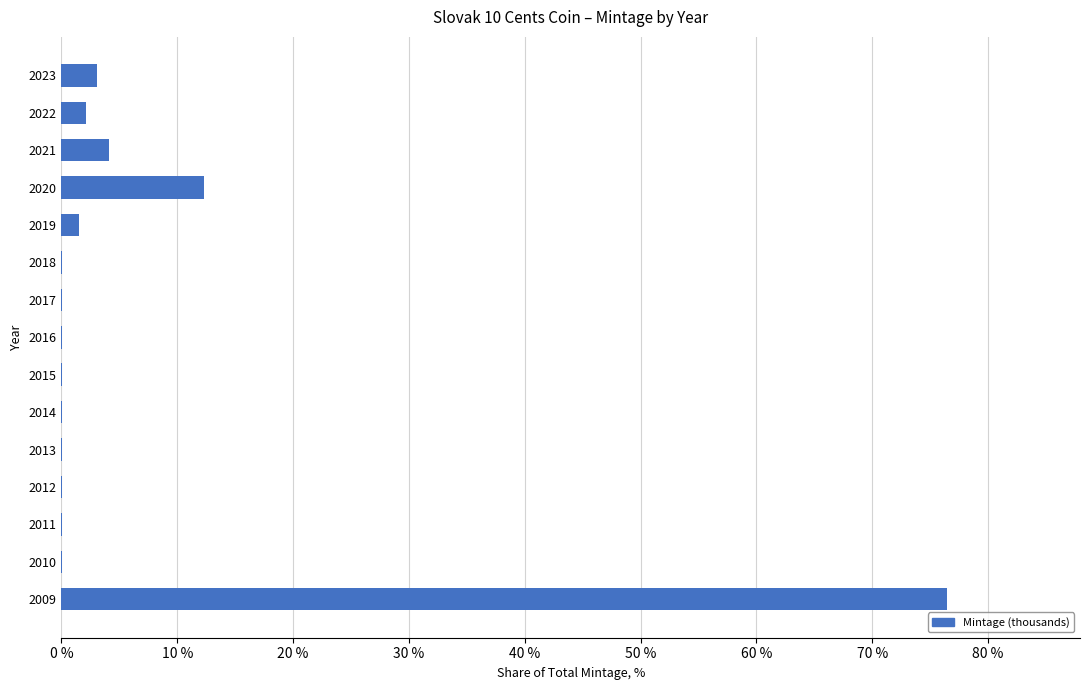

The chart shows a value of 4.1 at 2021. True or false?

True